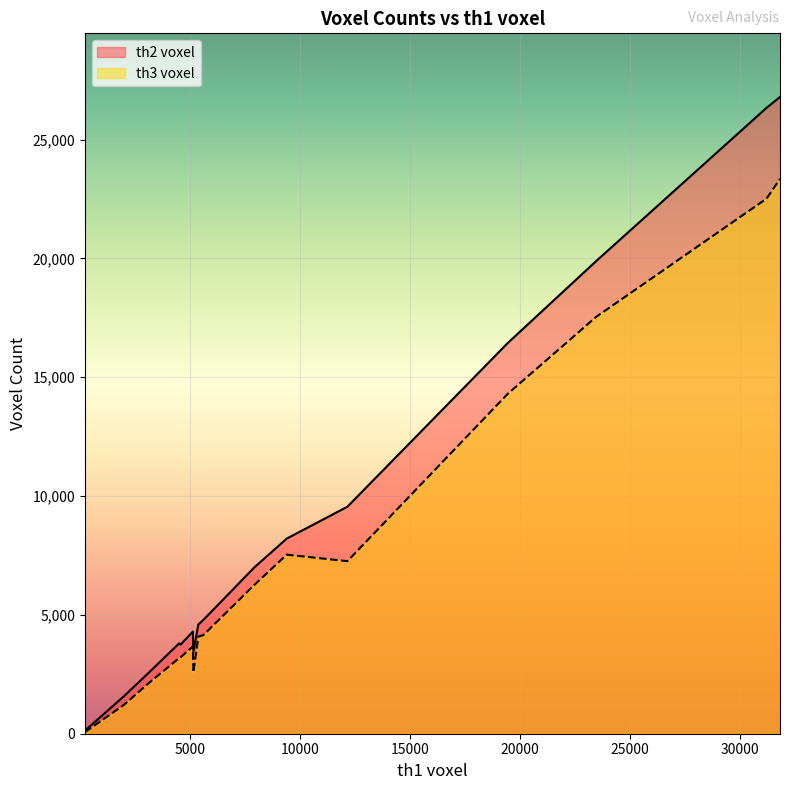

Which series changed the most between 40r and 600?

th2 voxel